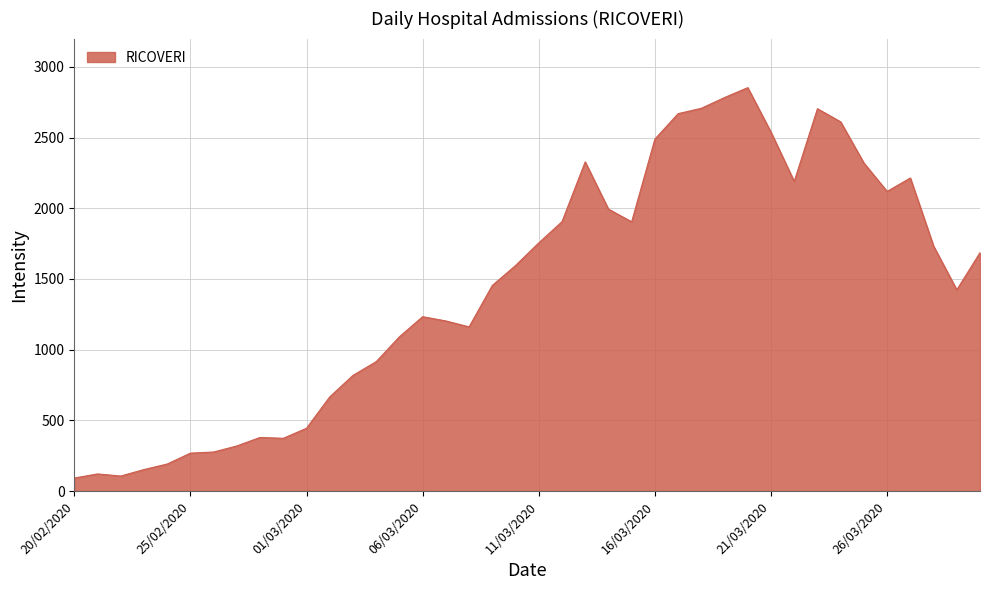

What is the minimum value shown in the chart?

92